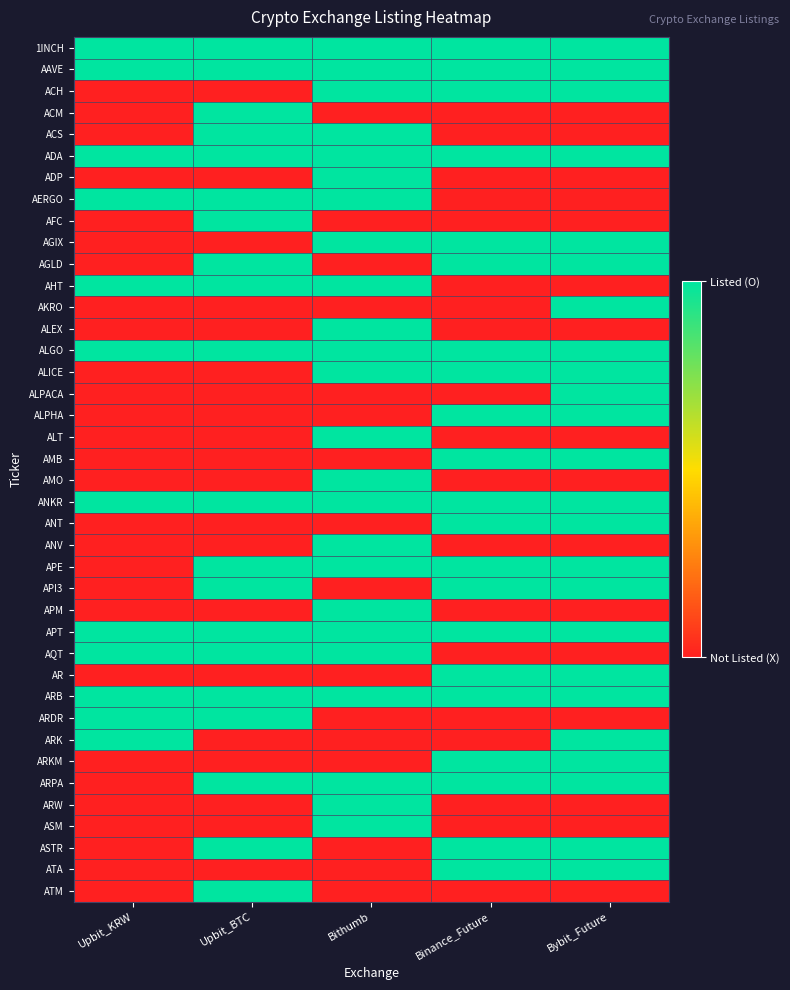

Reading left to right, what are all the values shown in this chart?

1INCH: Upbit_KRW=1	Upbit_BTC=1	Bithumb=1	Binance_Future=1	Bybit_Future=1
AAVE: Upbit_KRW=1	Upbit_BTC=1	Bithumb=1	Binance_Future=1	Bybit_Future=1
ACH: Upbit_KRW=0	Upbit_BTC=0	Bithumb=1	Binance_Future=1	Bybit_Future=1
ACM: Upbit_KRW=0	Upbit_BTC=1	Bithumb=0	Binance_Future=0	Bybit_Future=0
ACS: Upbit_KRW=0	Upbit_BTC=1	Bithumb=1	Binance_Future=0	Bybit_Future=0
ADA: Upbit_KRW=1	Upbit_BTC=1	Bithumb=1	Binance_Future=1	Bybit_Future=1
ADP: Upbit_KRW=0	Upbit_BTC=0	Bithumb=1	Binance_Future=0	Bybit_Future=0
AERGO: Upbit_KRW=1	Upbit_BTC=1	Bithumb=1	Binance_Future=0	Bybit_Future=0
AFC: Upbit_KRW=0	Upbit_BTC=1	Bithumb=0	Binance_Future=0	Bybit_Future=0
AGIX: Upbit_KRW=0	Upbit_BTC=0	Bithumb=1	Binance_Future=1	Bybit_Future=1
AGLD: Upbit_KRW=0	Upbit_BTC=1	Bithumb=0	Binance_Future=1	Bybit_Future=1
AHT: Upbit_KRW=1	Upbit_BTC=1	Bithumb=1	Binance_Future=0	Bybit_Future=0
AKRO: Upbit_KRW=0	Upbit_BTC=0	Bithumb=0	Binance_Future=0	Bybit_Future=1
ALEX: Upbit_KRW=0	Upbit_BTC=0	Bithumb=1	Binance_Future=0	Bybit_Future=0
ALGO: Upbit_KRW=1	Upbit_BTC=1	Bithumb=1	Binance_Future=1	Bybit_Future=1
ALICE: Upbit_KRW=0	Upbit_BTC=0	Bithumb=1	Binance_Future=1	Bybit_Future=1
ALPACA: Upbit_KRW=0	Upbit_BTC=0	Bithumb=0	Binance_Future=0	Bybit_Future=1
ALPHA: Upbit_KRW=0	Upbit_BTC=0	Bithumb=0	Binance_Future=1	Bybit_Future=1
ALT: Upbit_KRW=0	Upbit_BTC=0	Bithumb=1	Binance_Future=0	Bybit_Future=0
AMB: Upbit_KRW=0	Upbit_BTC=0	Bithumb=0	Binance_Future=1	Bybit_Future=1
AMO: Upbit_KRW=0	Upbit_BTC=0	Bithumb=1	Binance_Future=0	Bybit_Future=0
ANKR: Upbit_KRW=1	Upbit_BTC=1	Bithumb=1	Binance_Future=1	Bybit_Future=1
ANT: Upbit_KRW=0	Upbit_BTC=0	Bithumb=0	Binance_Future=1	Bybit_Future=1
ANV: Upbit_KRW=0	Upbit_BTC=0	Bithumb=1	Binance_Future=0	Bybit_Future=0
APE: Upbit_KRW=0	Upbit_BTC=1	Bithumb=1	Binance_Future=1	Bybit_Future=1
API3: Upbit_KRW=0	Upbit_BTC=1	Bithumb=0	Binance_Future=1	Bybit_Future=1
APM: Upbit_KRW=0	Upbit_BTC=0	Bithumb=1	Binance_Future=0	Bybit_Future=0
APT: Upbit_KRW=1	Upbit_BTC=1	Bithumb=1	Binance_Future=1	Bybit_Future=1
AQT: Upbit_KRW=1	Upbit_BTC=1	Bithumb=1	Binance_Future=0	Bybit_Future=0
AR: Upbit_KRW=0	Upbit_BTC=0	Bithumb=0	Binance_Future=1	Bybit_Future=1
ARB: Upbit_KRW=1	Upbit_BTC=1	Bithumb=1	Binance_Future=1	Bybit_Future=1
ARDR: Upbit_KRW=1	Upbit_BTC=1	Bithumb=0	Binance_Future=0	Bybit_Future=0
ARK: Upbit_KRW=1	Upbit_BTC=0	Bithumb=0	Binance_Future=0	Bybit_Future=1
ARKM: Upbit_KRW=0	Upbit_BTC=0	Bithumb=0	Binance_Future=1	Bybit_Future=1
ARPA: Upbit_KRW=0	Upbit_BTC=1	Bithumb=1	Binance_Future=1	Bybit_Future=1
ARW: Upbit_KRW=0	Upbit_BTC=0	Bithumb=1	Binance_Future=0	Bybit_Future=0
ASM: Upbit_KRW=0	Upbit_BTC=0	Bithumb=1	Binance_Future=0	Bybit_Future=0
ASTR: Upbit_KRW=0	Upbit_BTC=1	Bithumb=0	Binance_Future=1	Bybit_Future=1
ATA: Upbit_KRW=0	Upbit_BTC=0	Bithumb=0	Binance_Future=1	Bybit_Future=1
ATM: Upbit_KRW=0	Upbit_BTC=1	Bithumb=0	Binance_Future=0	Bybit_Future=0